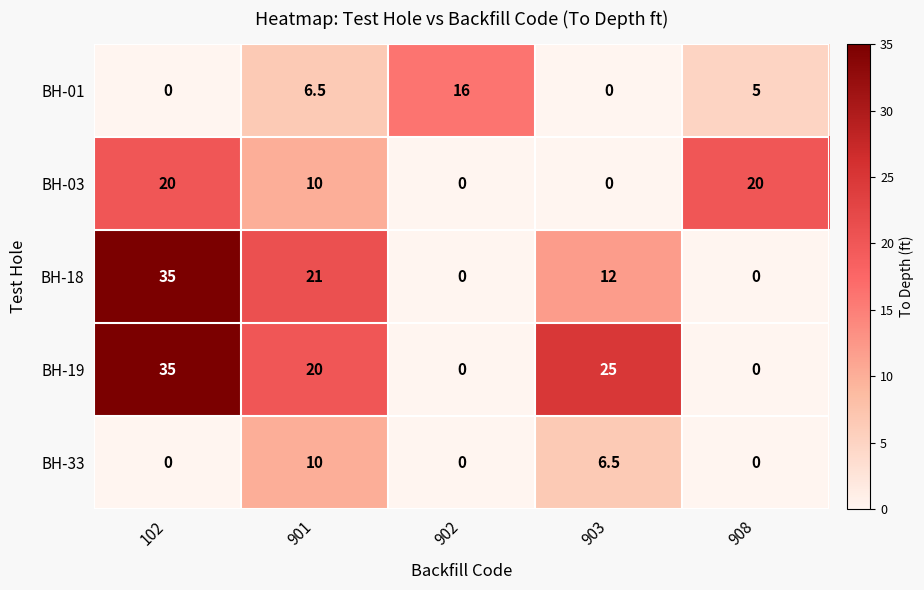

What is the difference between the maximum and minimum values in the BH-01 series?

16.0